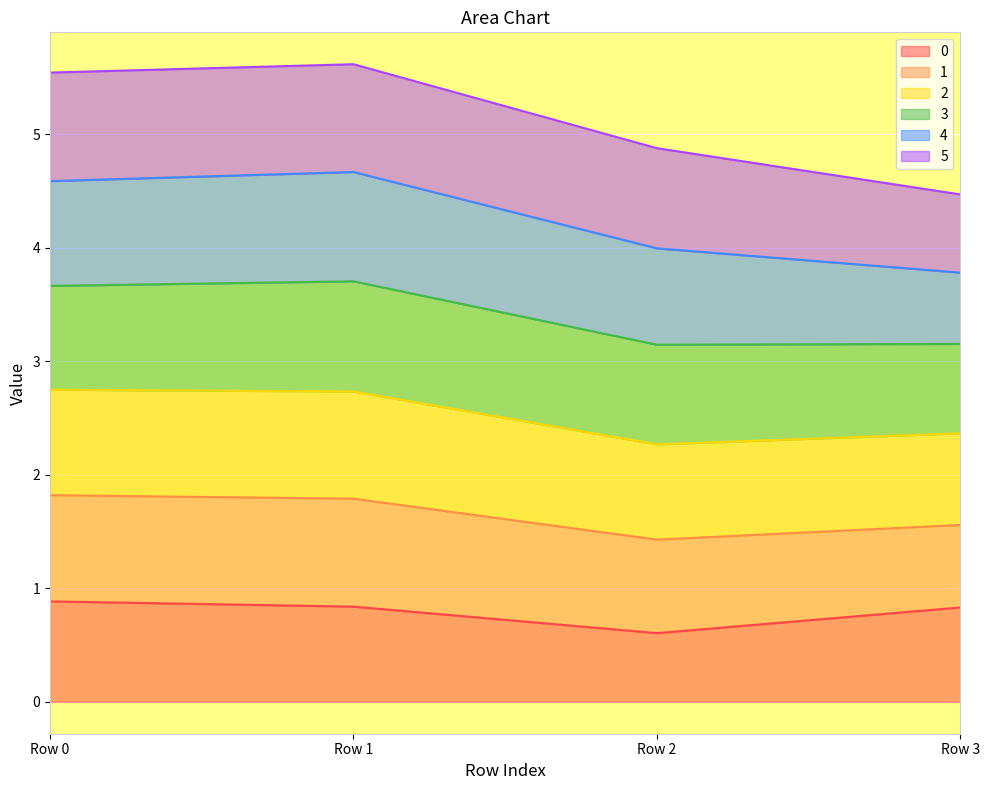

What is the total value across all series at Row 2?

4.9